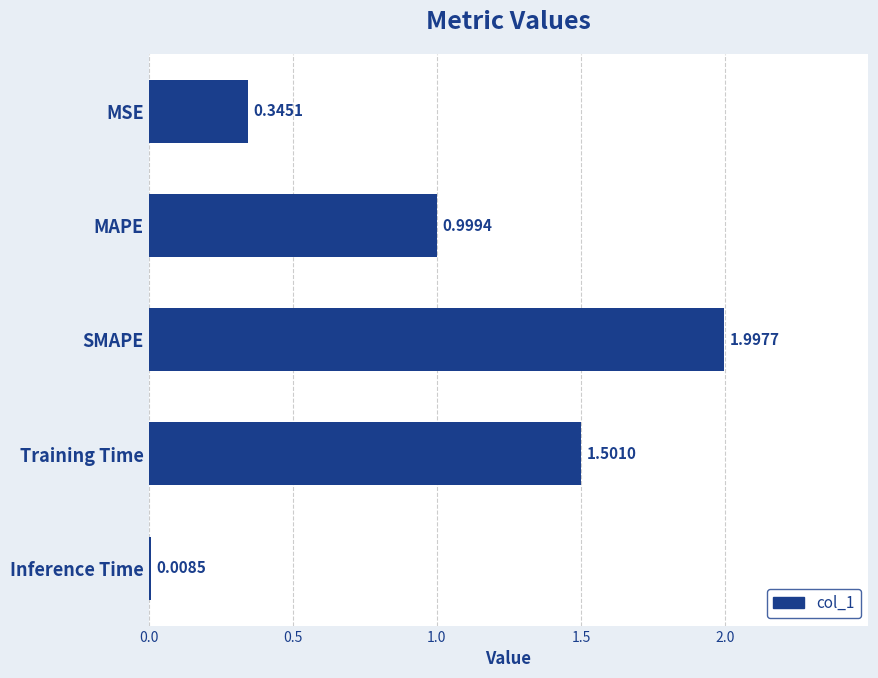

List the labels in order of value, smallest first.

Inference Time, MSE, MAPE, Training Time, SMAPE